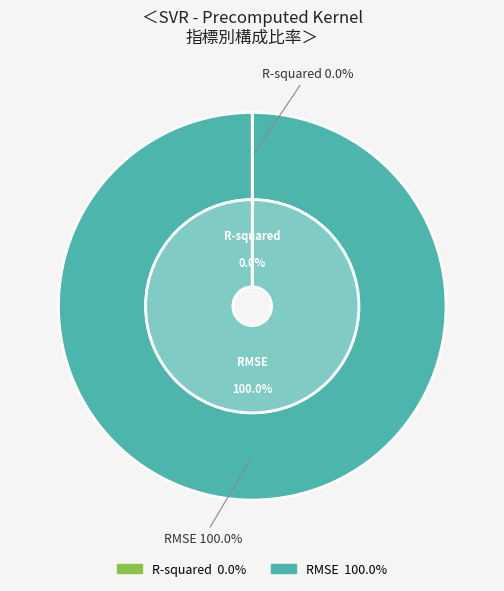

Which slice represents more than half of the pie?

RMSE